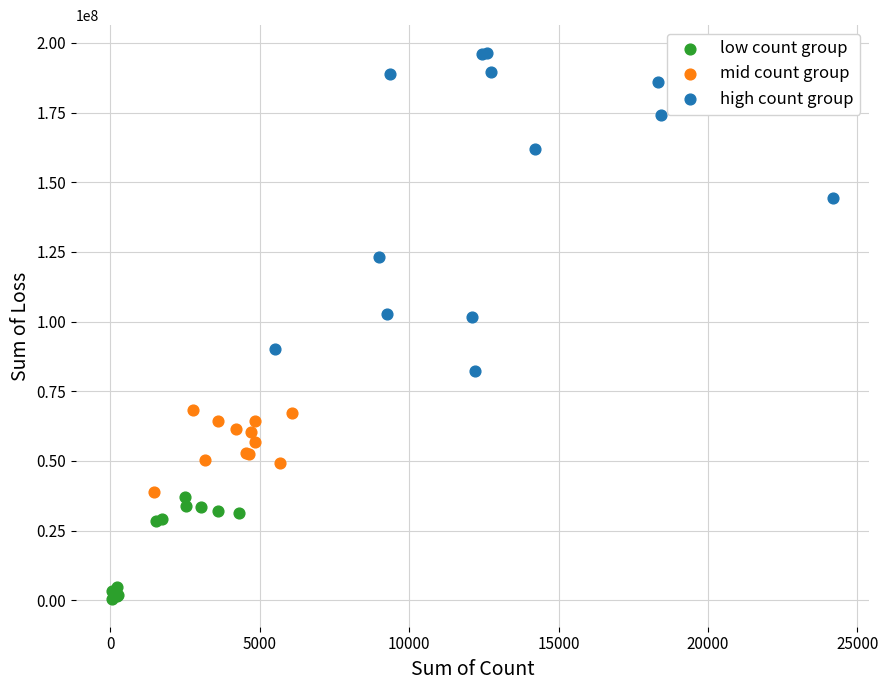

Which series reaches the minimum Y coordinate?

low count group